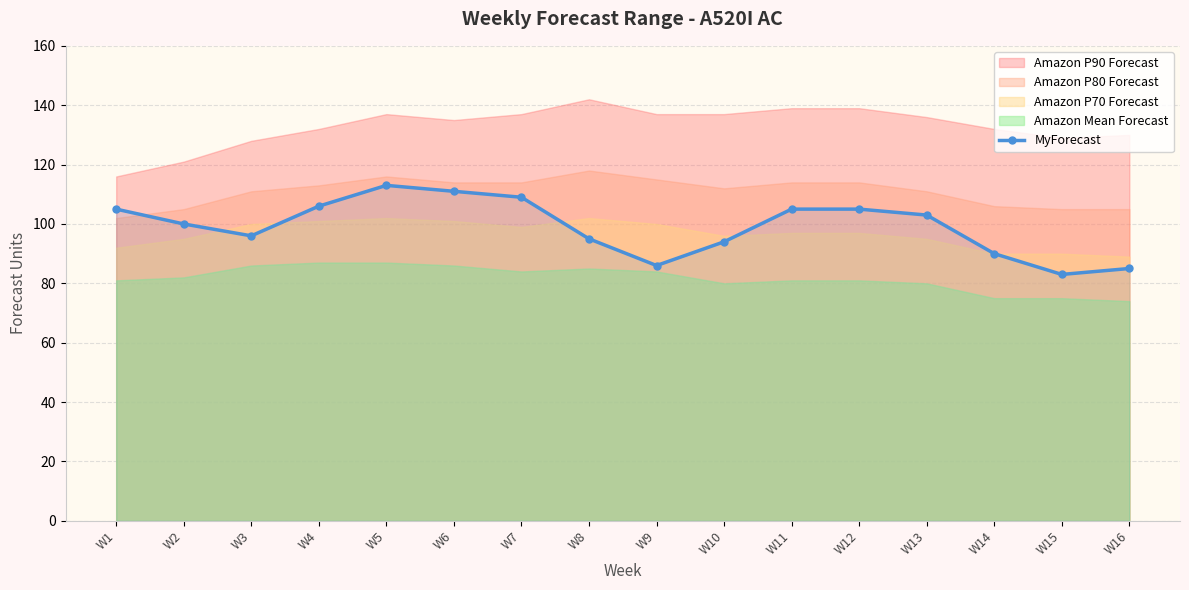

Reading left to right, what are all the values shown in this chart?

105	100	96	106	113	111	109	95	86	94	105	105	103	90	83	85